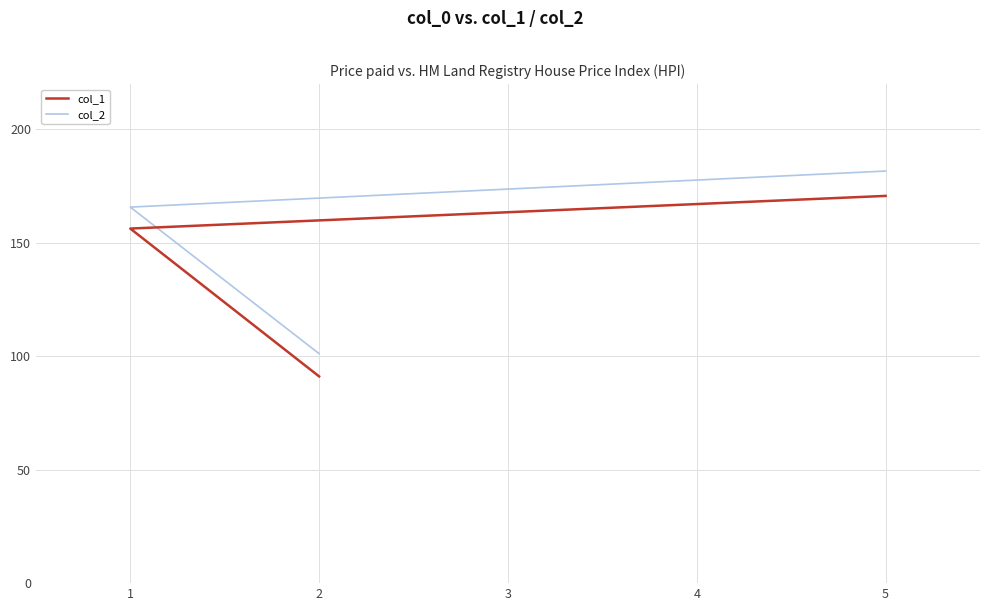

How many lines are shown in the chart?

2